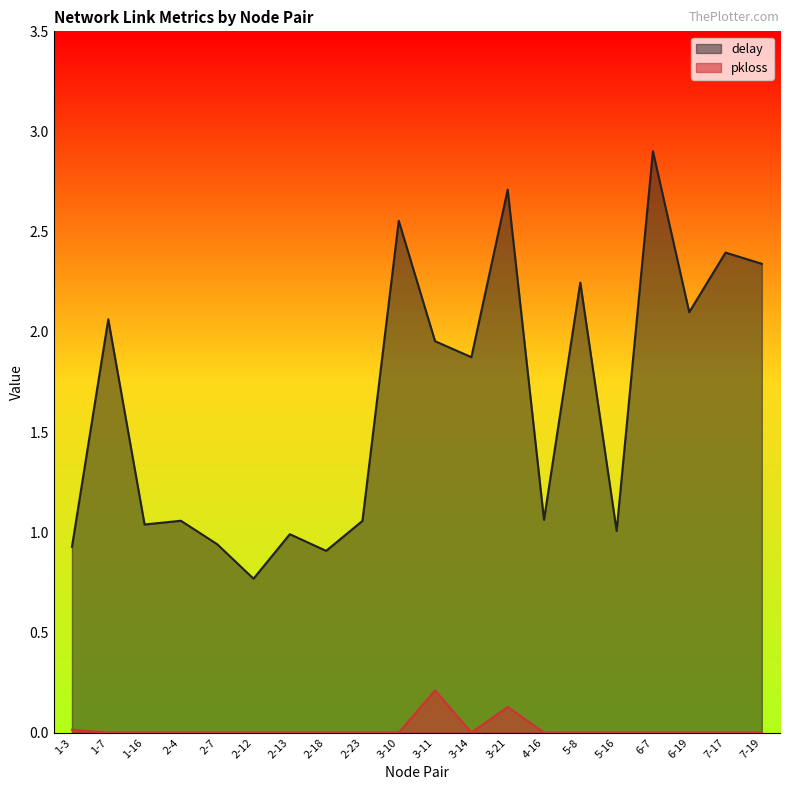

True or false: delay and pkloss cross at least once.

False